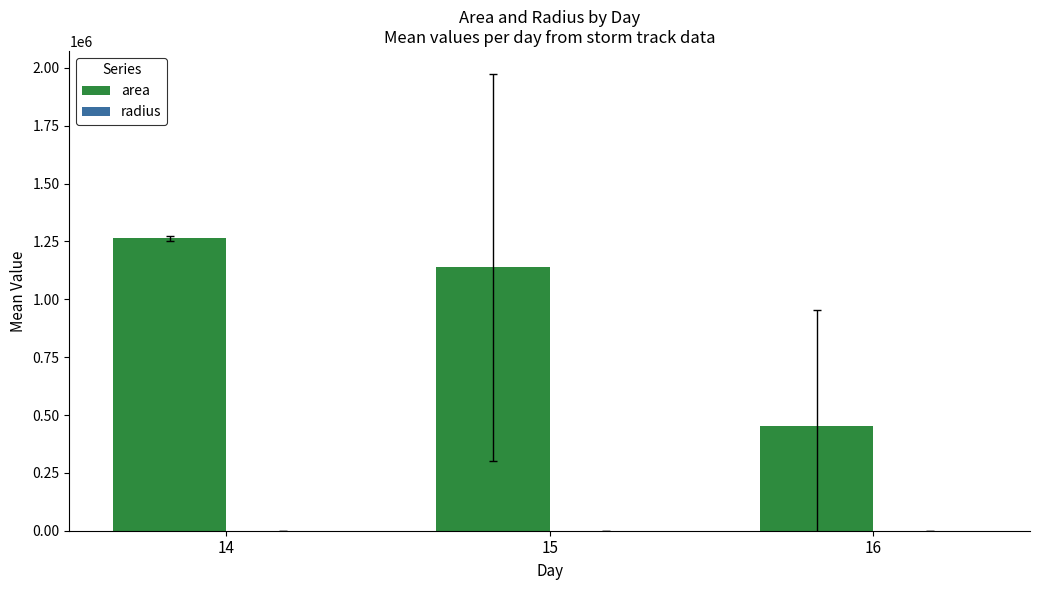

Between 15 and 16, which series saw the biggest shift?

area